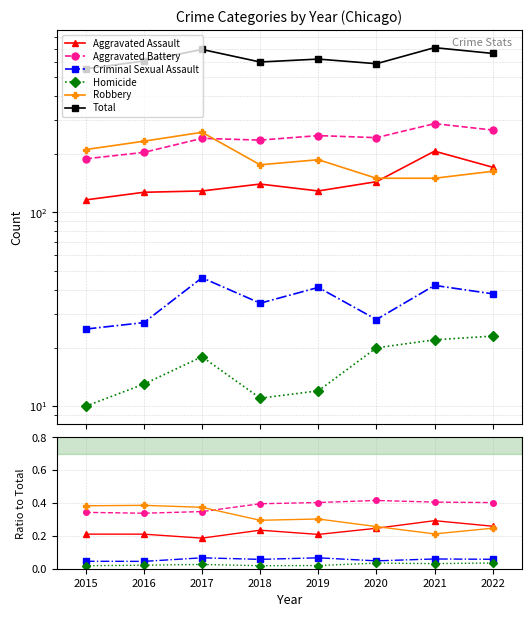

Where does the Total series first go above 618?

2017